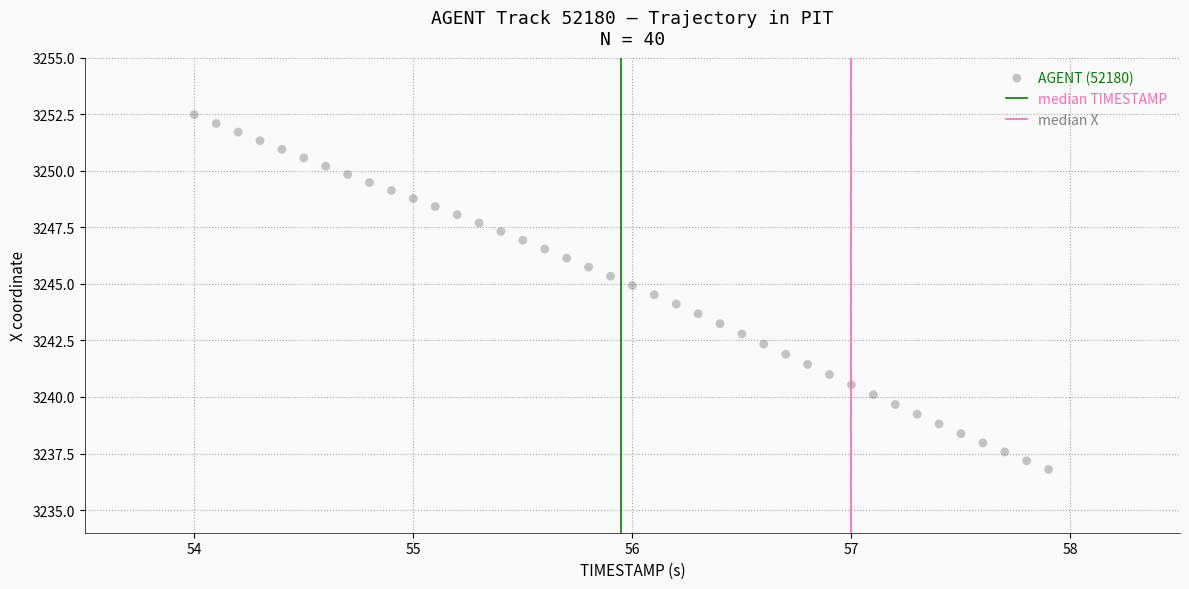

What is the range of Y values (max minus min)?

15.7